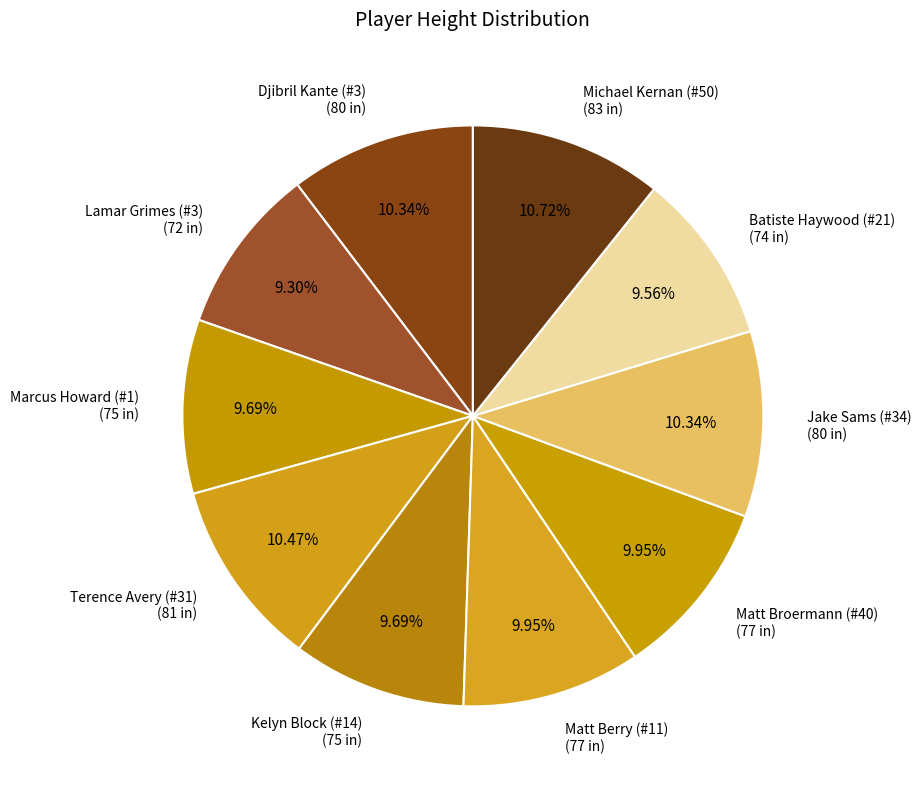

Is there a majority slice in this chart?

No